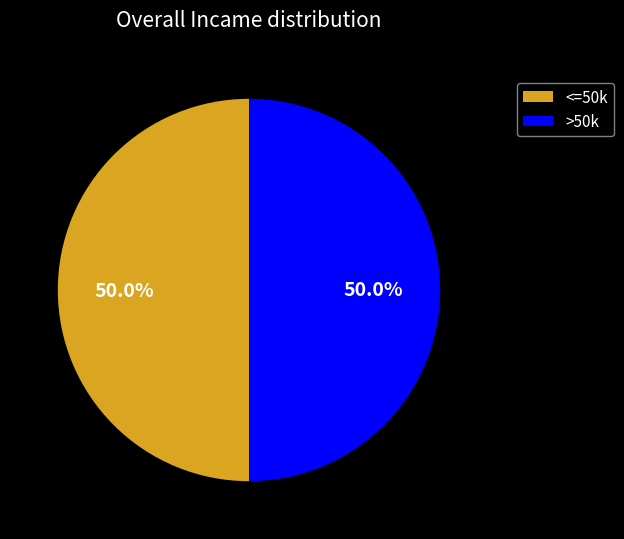

Approximately how many times larger is the value at >50k compared to <=50k?

1.0